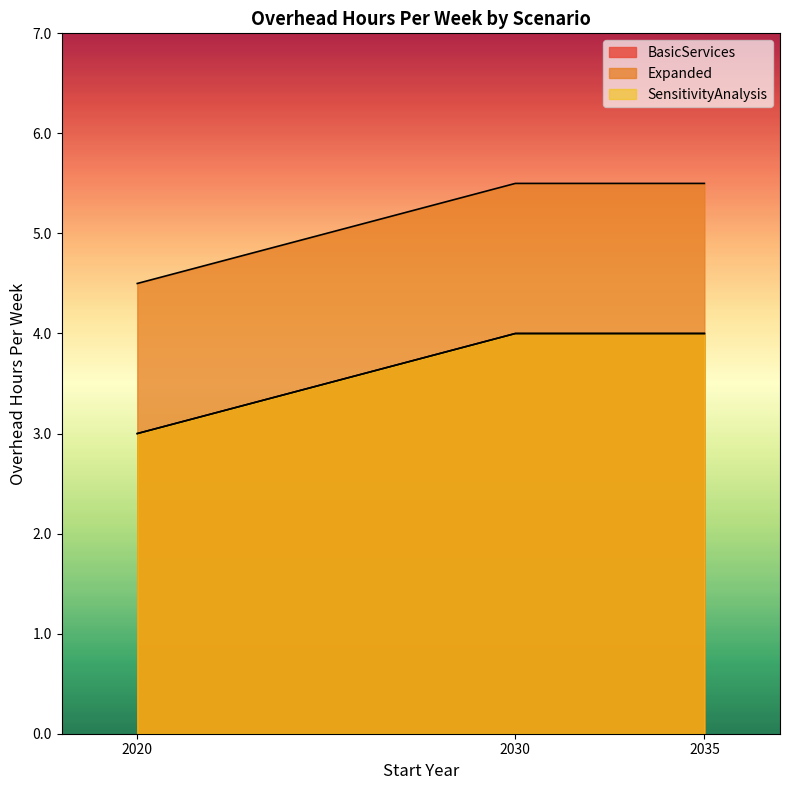

What is the value of the SensitivityAnalysis point at the 2nd from the left?

4.0